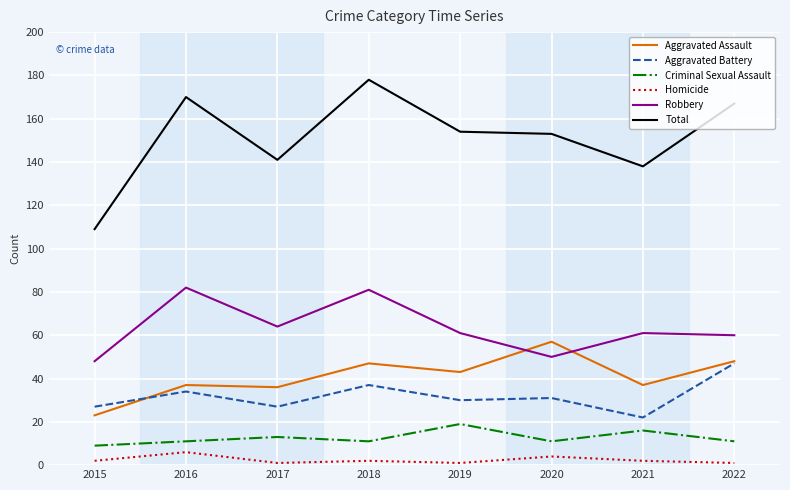

Reading left to right, extract all data points from this chart.

Aggravated Assault: 23	37	36	47	43	57	37	48
Aggravated Battery: 27	34	27	37	30	31	22	47
Criminal Sexual Assault: 9	11	13	11	19	11	16	11
Homicide: 2	6	1	2	1	4	2	1
Robbery: 48	82	64	81	61	50	61	60
Total: 109	170	141	178	154	153	138	167